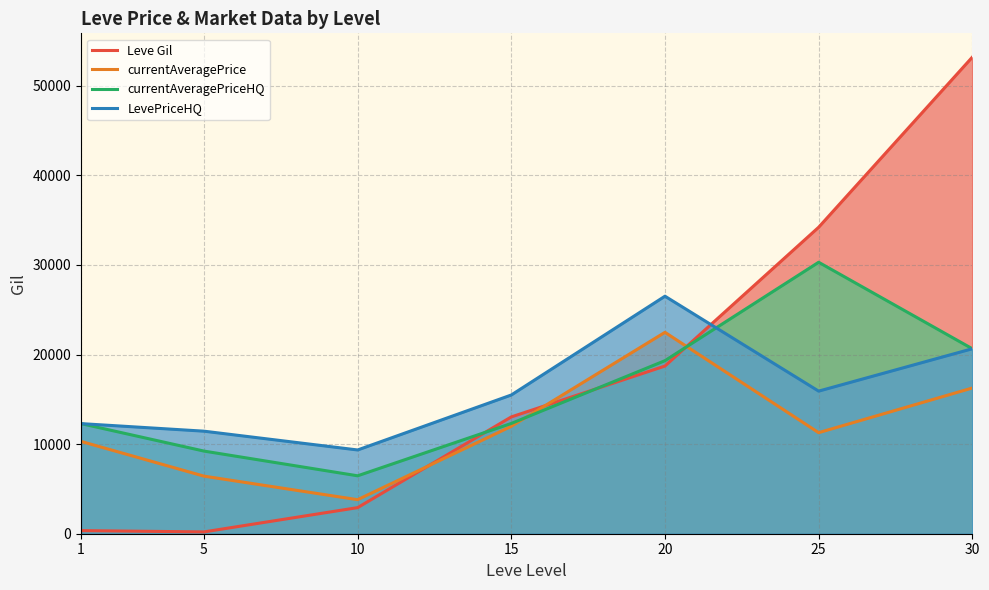

The value of LevePriceHQ at 10 is 9350.2. True or false?

True